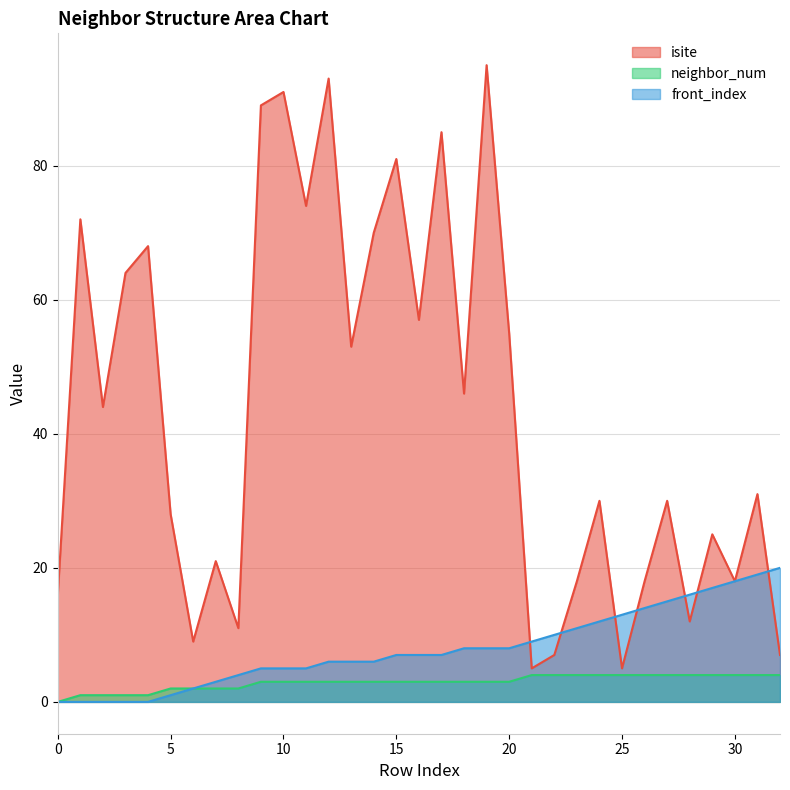

What is the average value of the isite series?

43